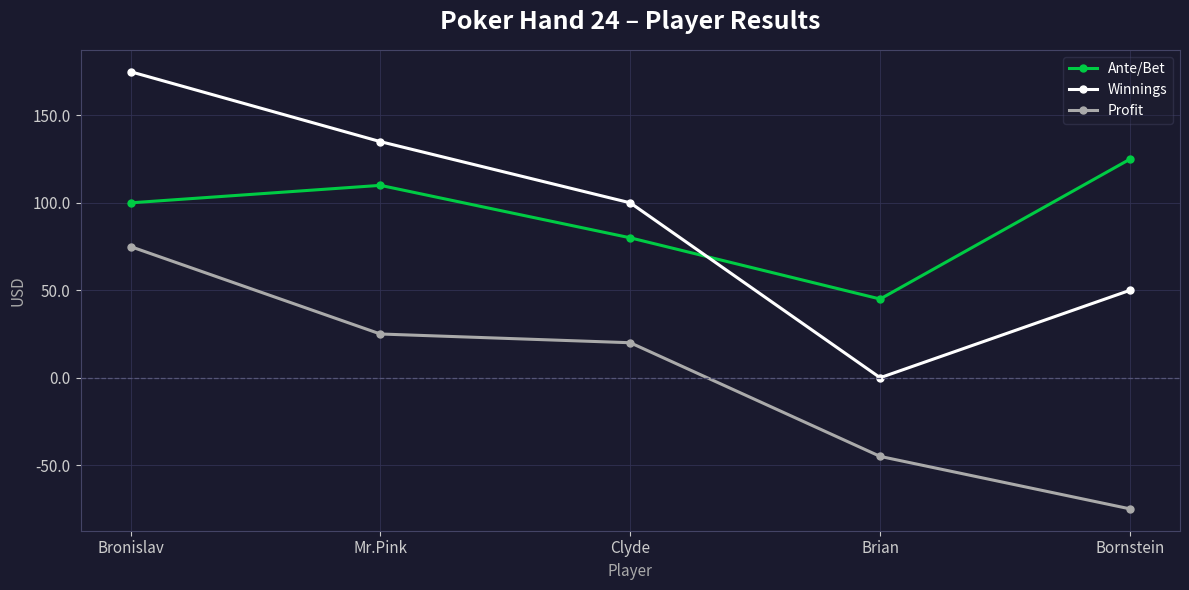

True or false: Profit has more than 2 interior local peaks.

False